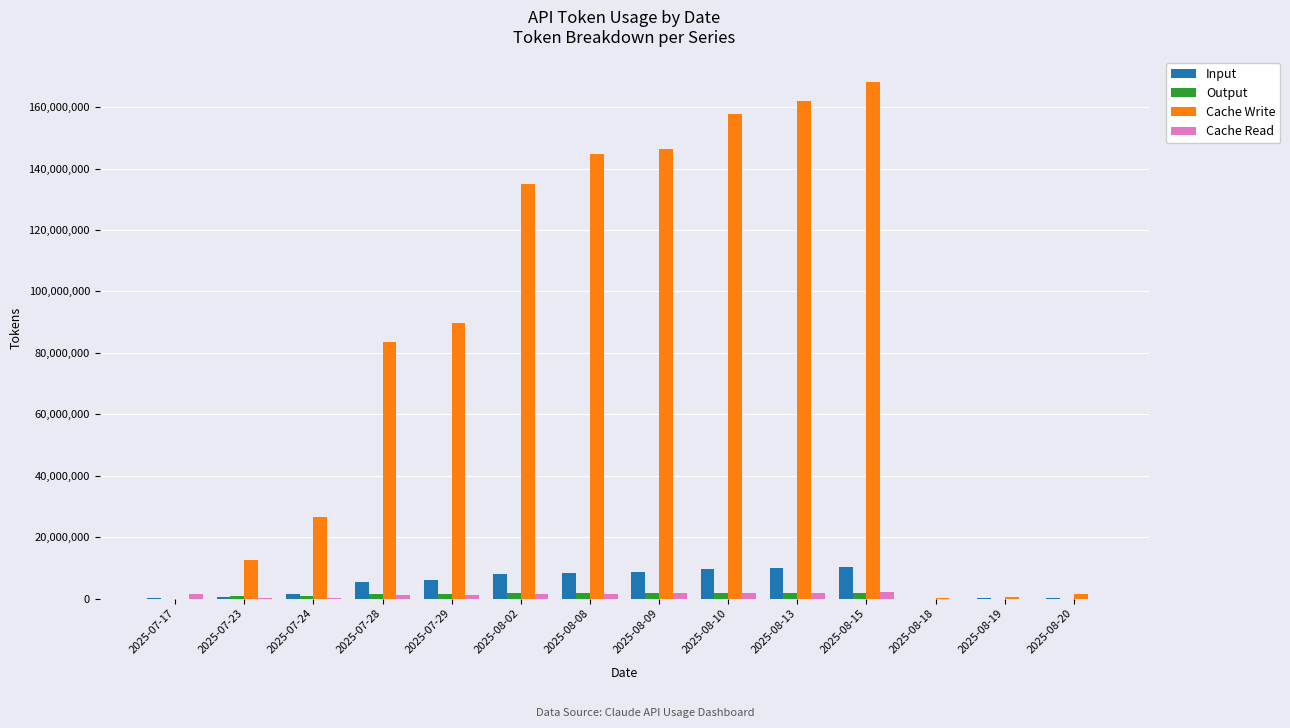

What is the average value of the Output series?

1115805